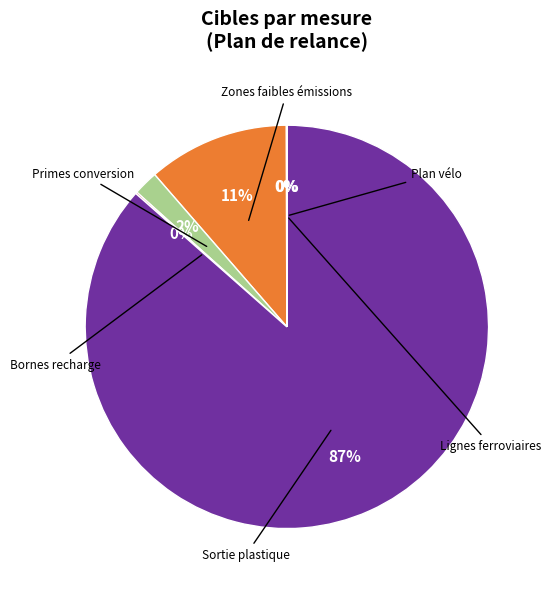

To the nearest percent, what is the average slice percentage?

17%